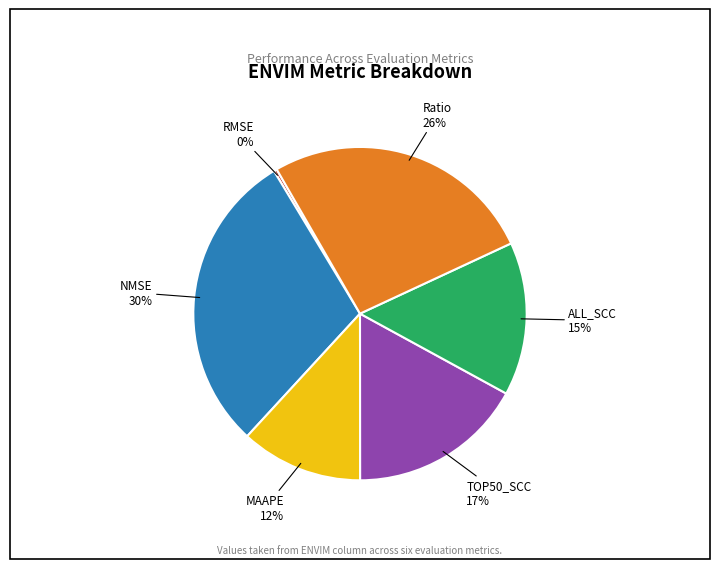

How many slices are in this pie chart?

6